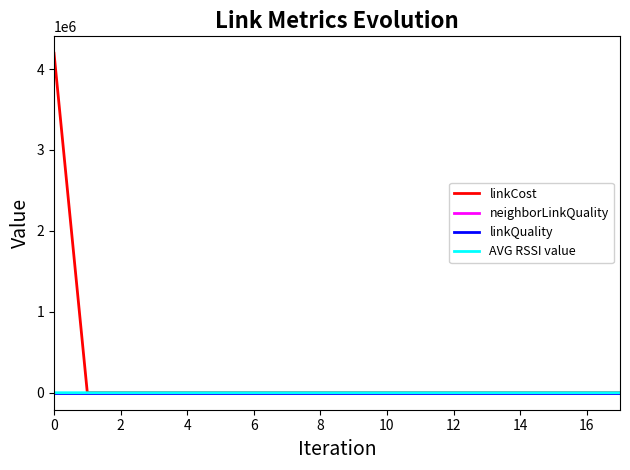

What is the minimum value for linkQuality?

0.1